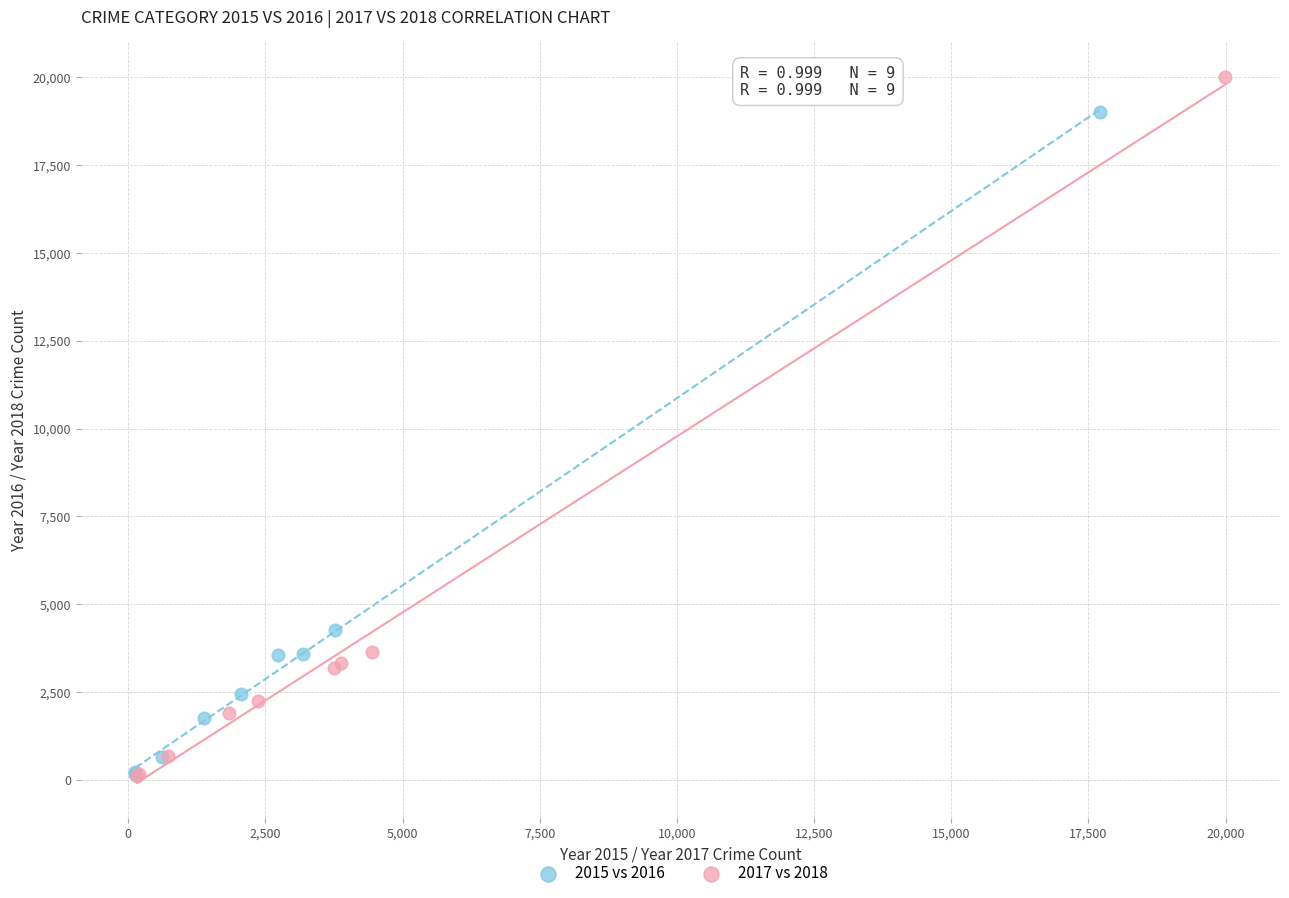

What are all the series names shown in the legend?

2015 vs 2016, 2017 vs 2018